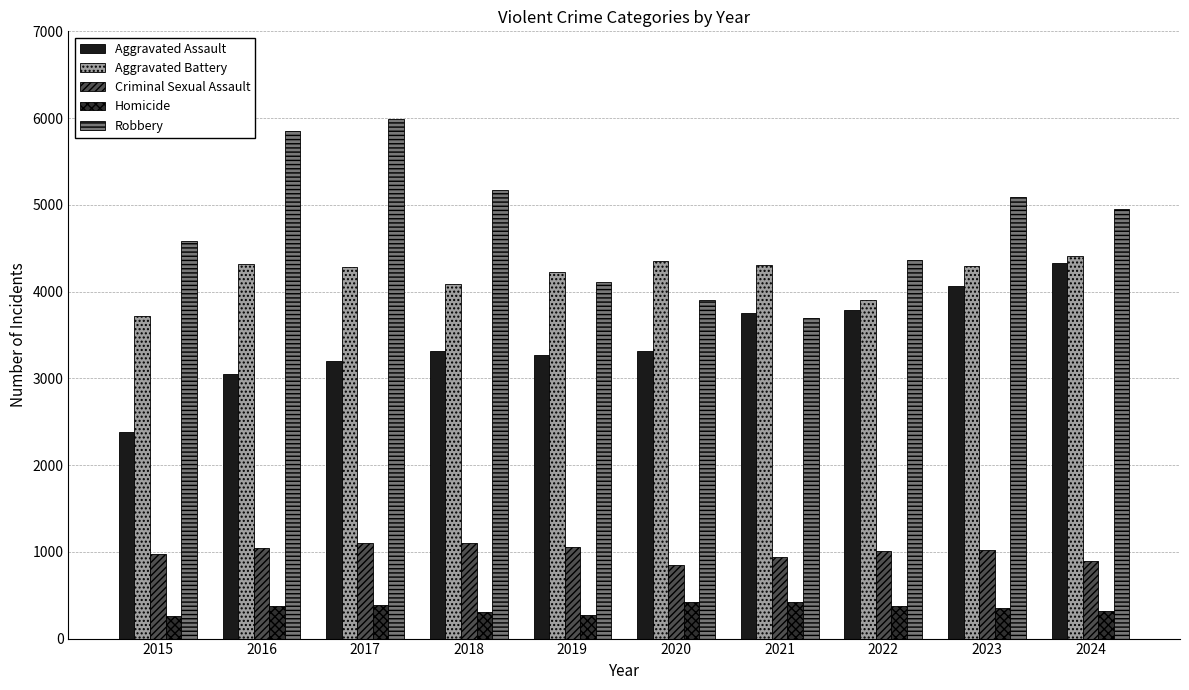

Which category has the highest value in the Aggravated Assault series?

2024